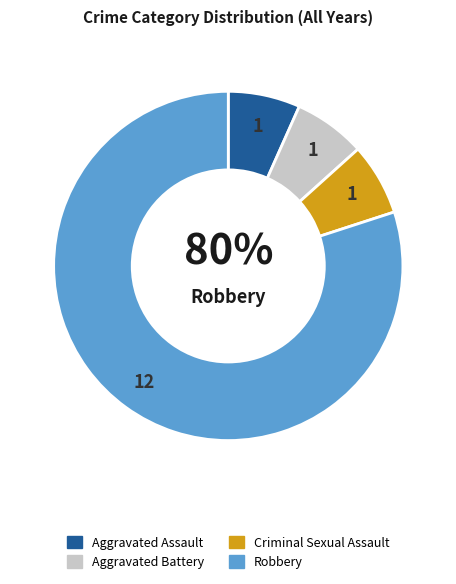

To the nearest percent, what is the combined percentage of Aggravated Assault and Criminal Sexual Assault?

13%